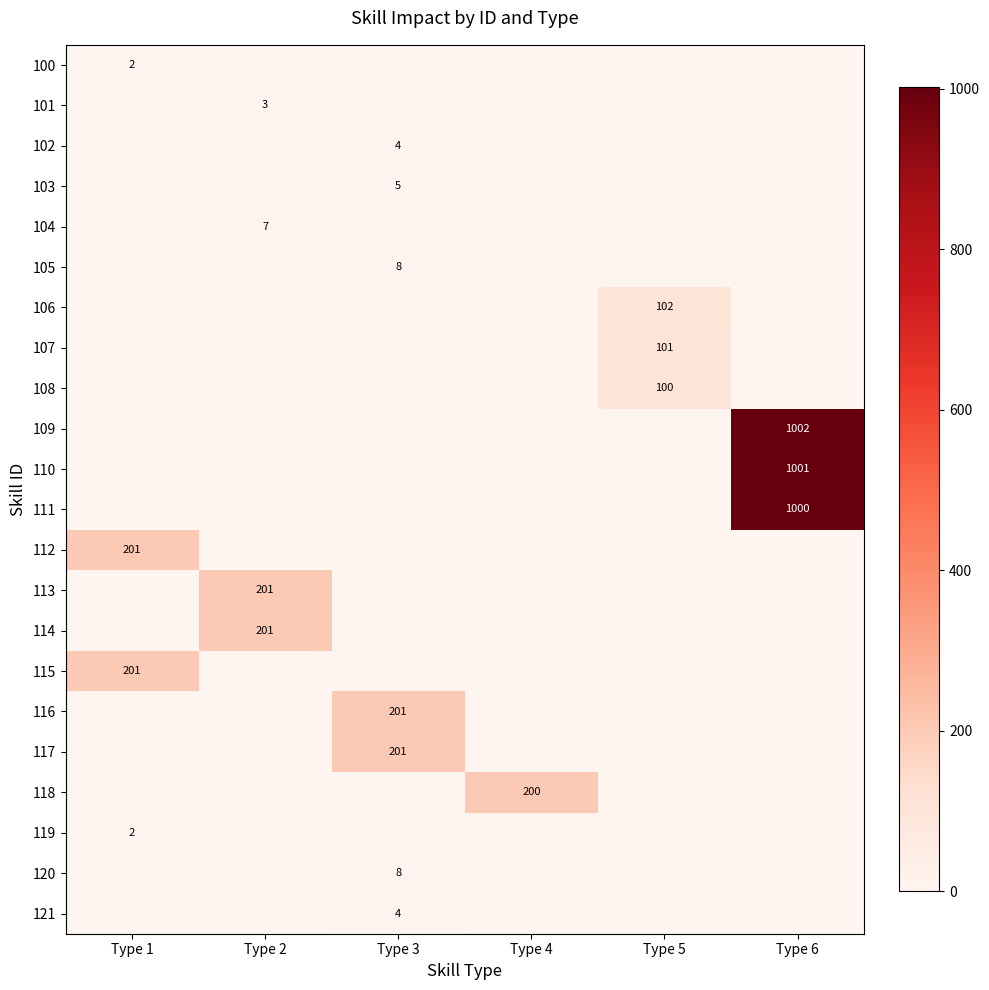

True or false: 117 has a value of 111 at Type 3.

False